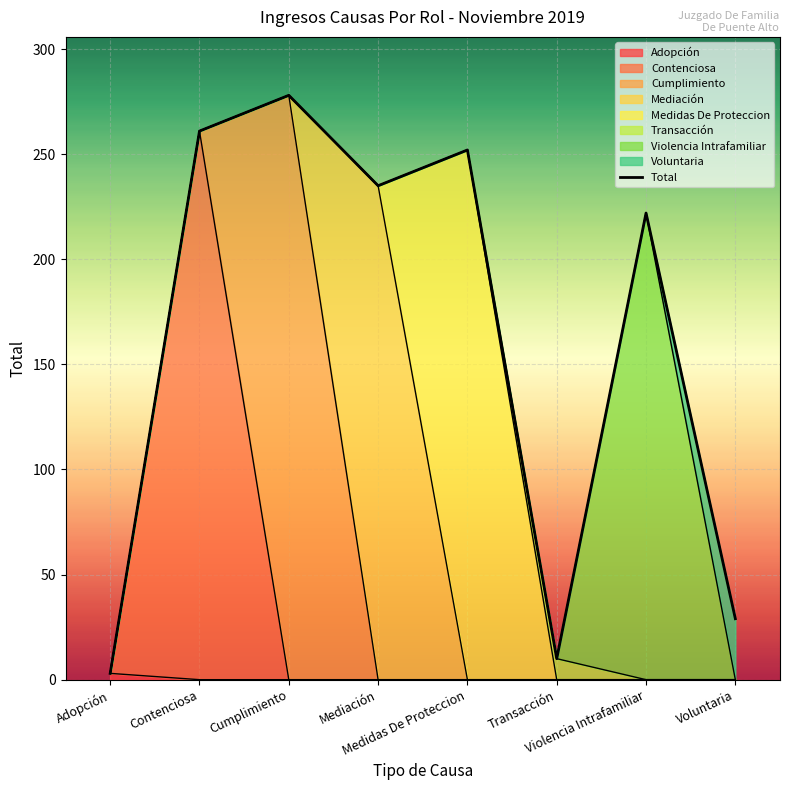

Rank the categories by value from highest to lowest.

Cumplimiento, Contenciosa, Medidas De Proteccion, Mediación, Violencia Intrafamiliar, Voluntaria, Transacción, Adopción